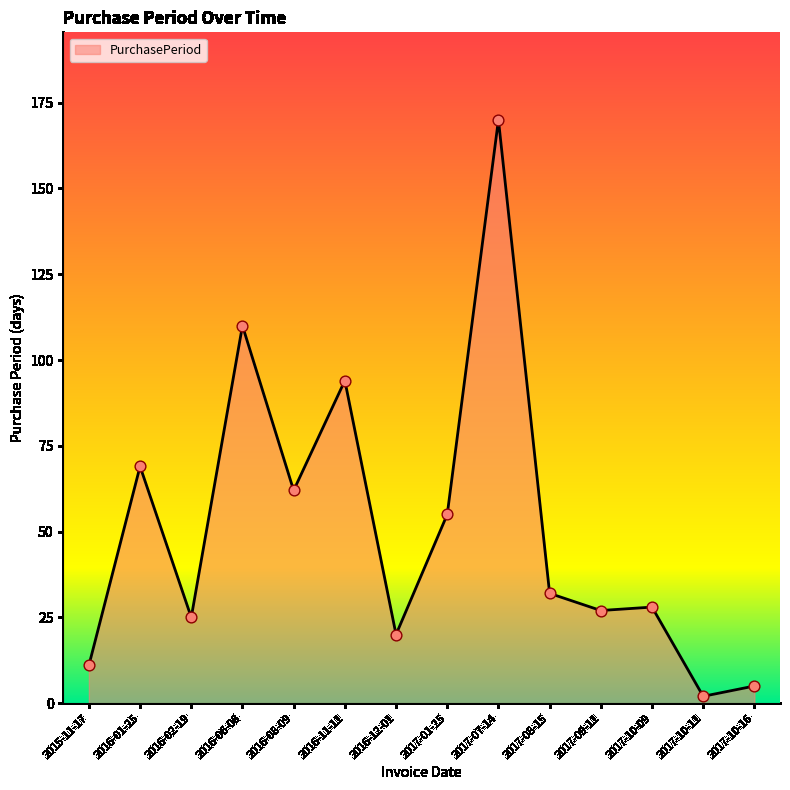

What is the change in value from 2016-08-09 to 2017-10-16?

-57